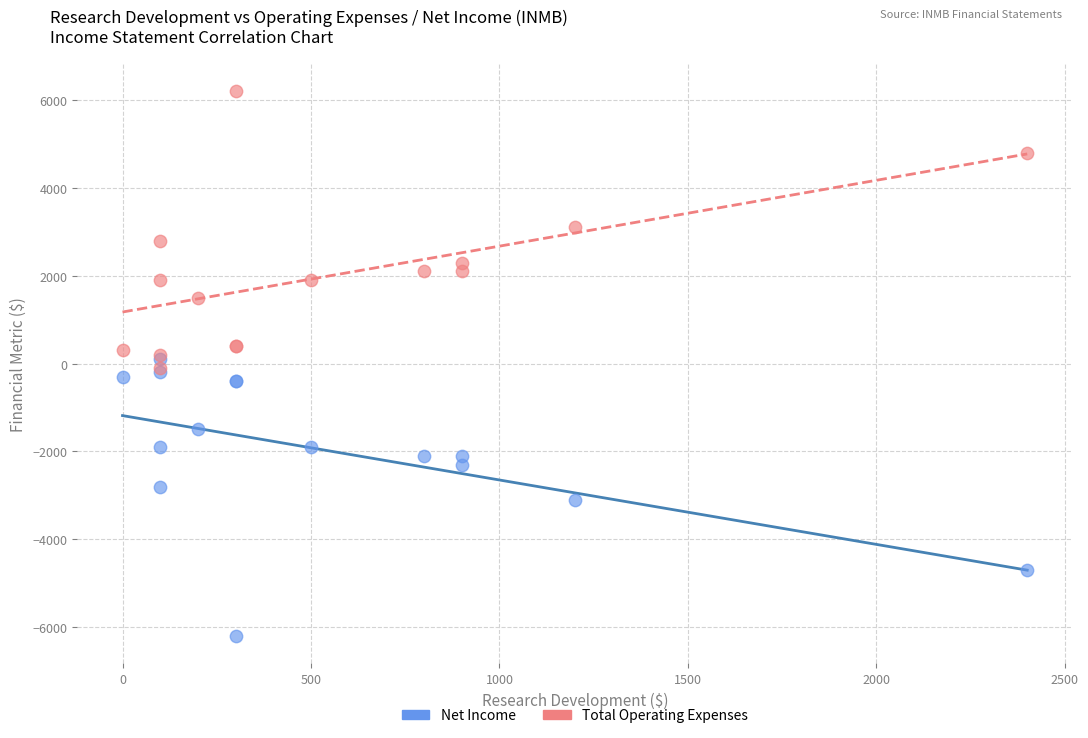

Which series contains the lowest Y value?

Net Income